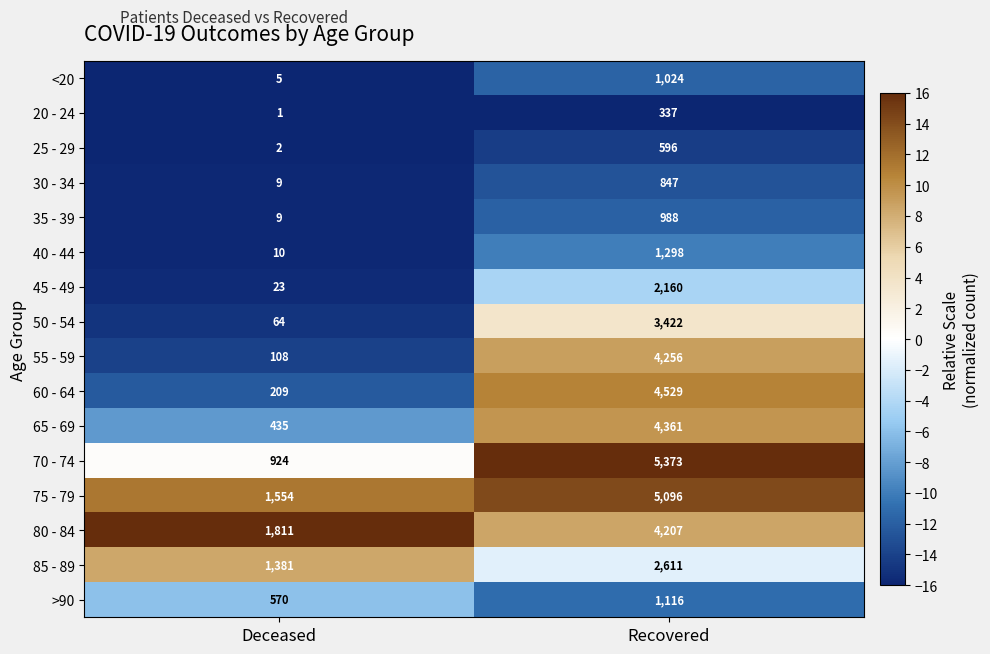

At which label is 65 - 69 closest to 2398?

Deceased